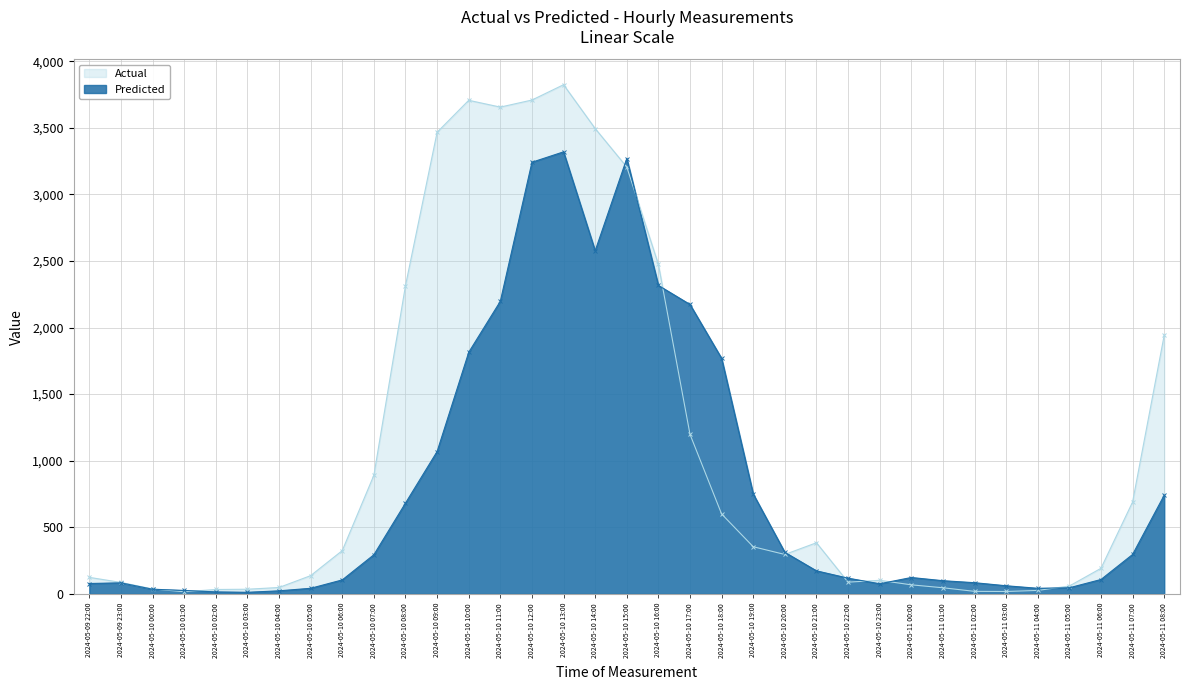

What is the difference between the Predicted values at 2024-05-10 03:00 and 2024-05-10 17:00?

2161